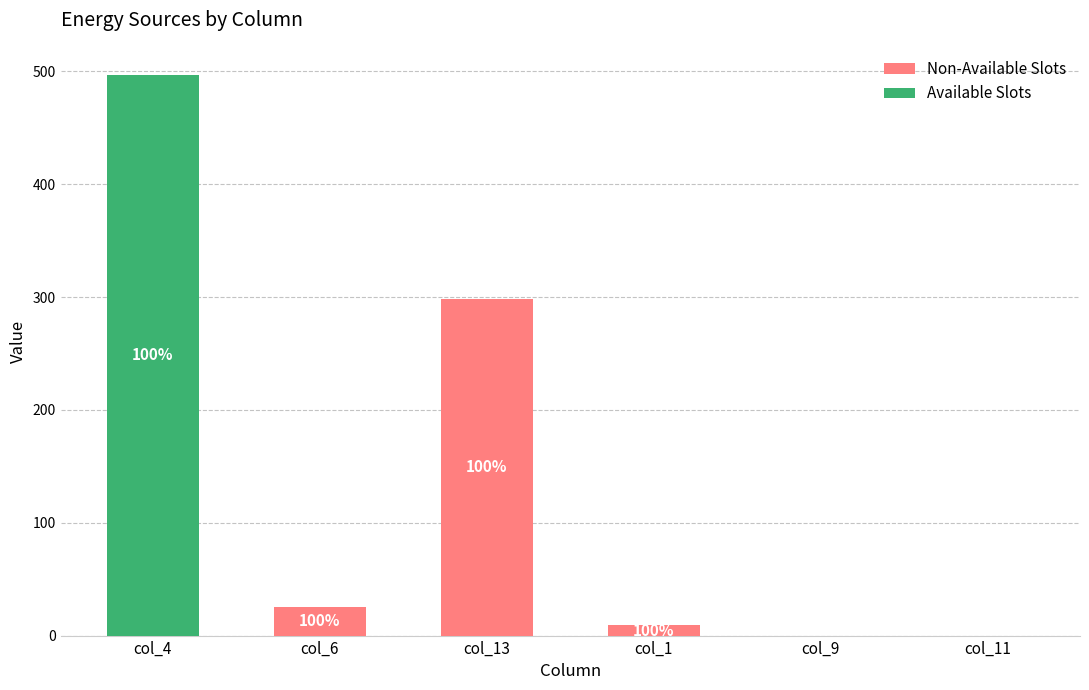

At which category is the sum across all series the highest?

col_4